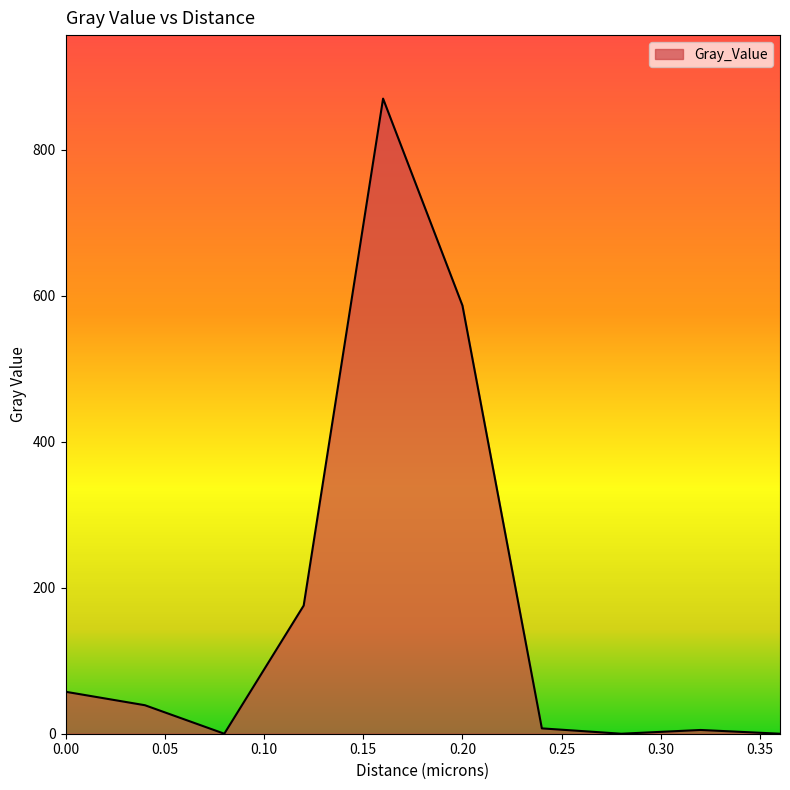

What is the maximum value shown in the chart?

869.8